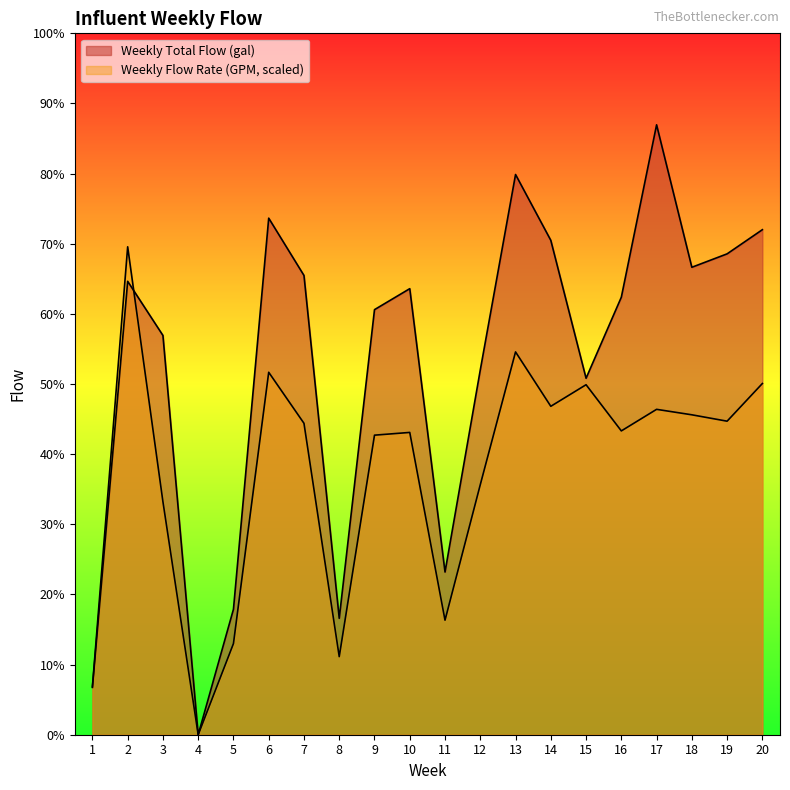

True or false: Weekly Flow Rate (GPM) has more than 0 interior local peaks.

True